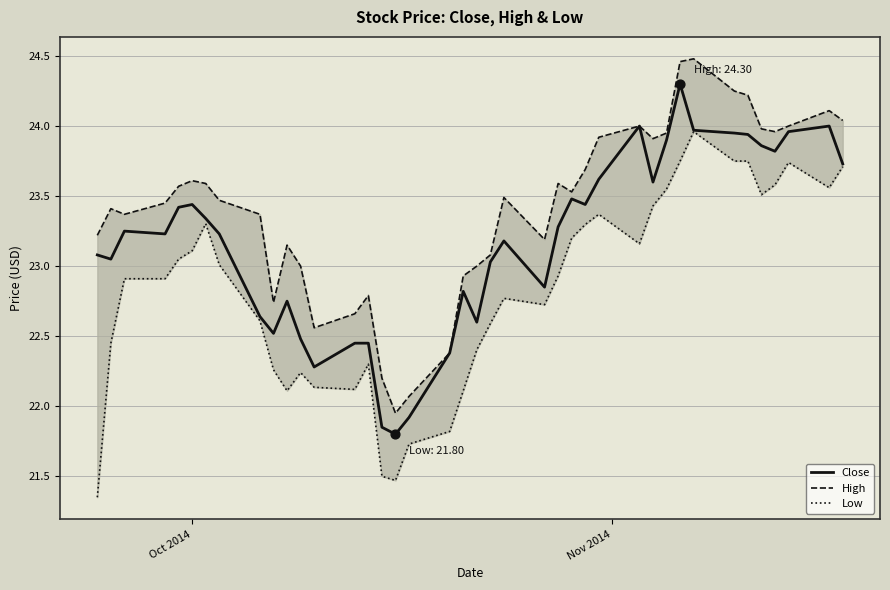

What is the highest value of the Close series?

24.3